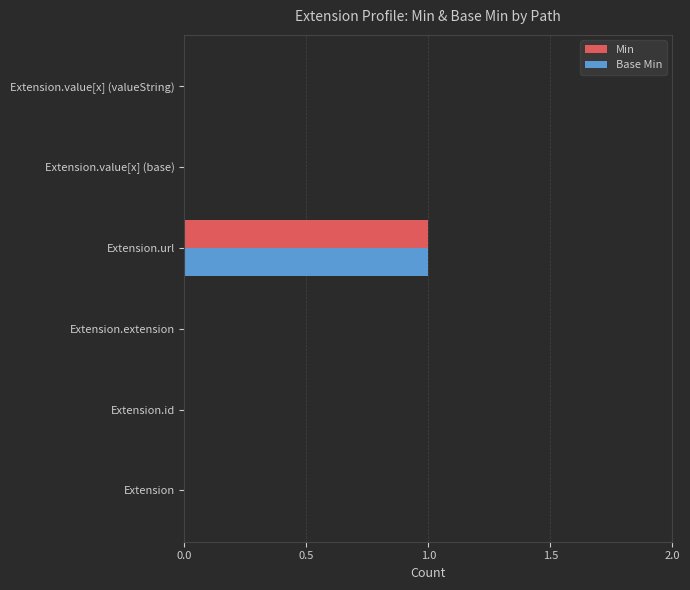

The value of Base Min at Extension.extension is 0. True or false?

True